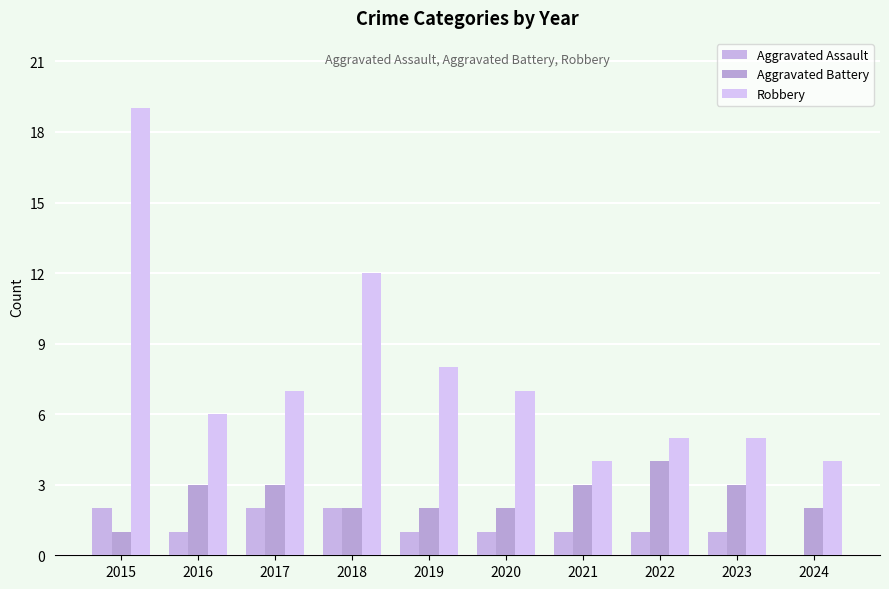

What is the value of the Aggravated Battery bar at the 4th from the left?

2